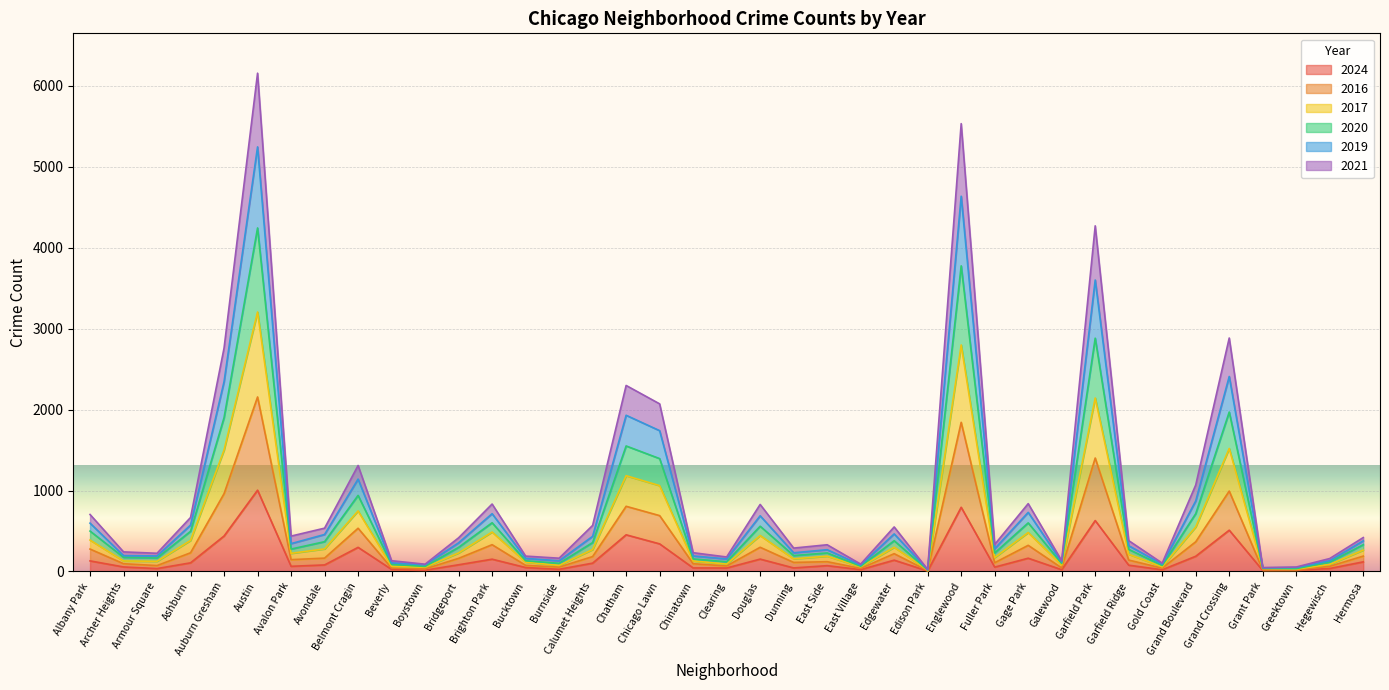

True or false: 2017 has more than 2 interior local peaks.

True